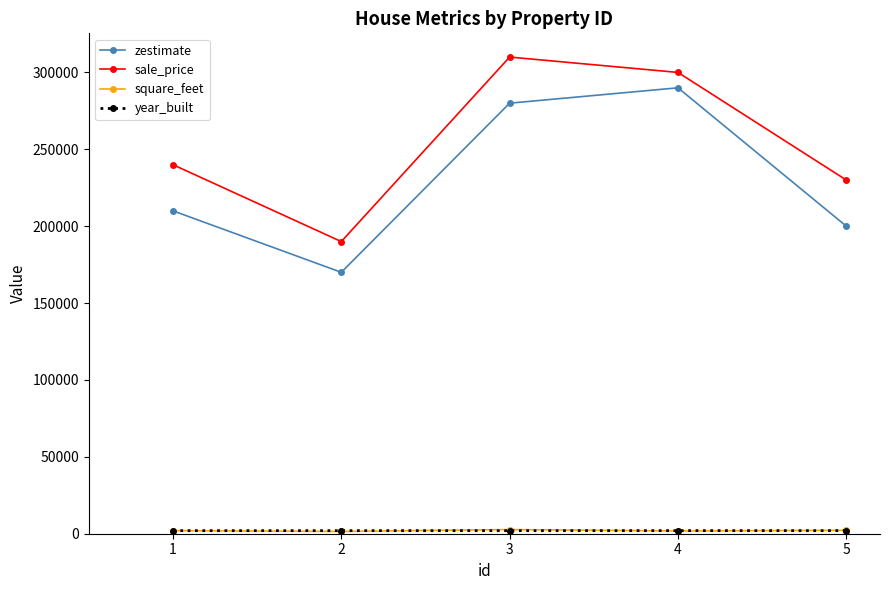

Which series has the largest total across all categories?

sale_price